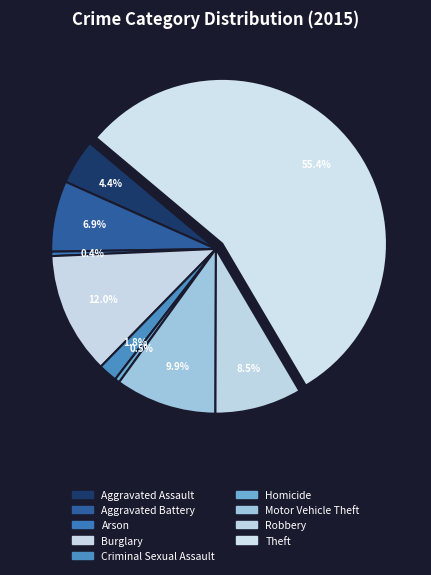

Is the sum of Aggravated Assault and Criminal Sexual Assault greater than half?

No